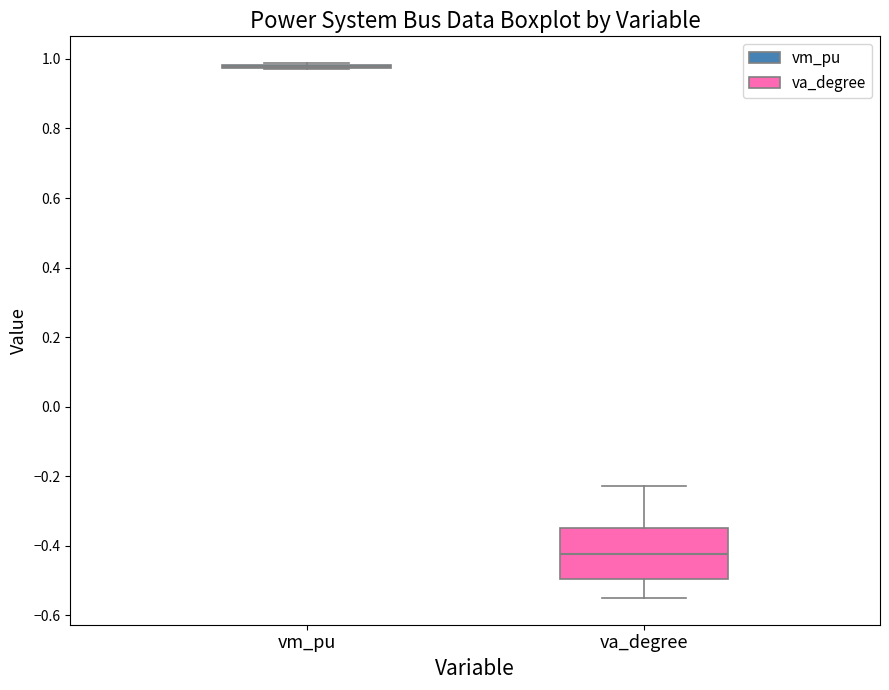

Which box is the tallest, from its lower edge to its upper edge?

va_degree